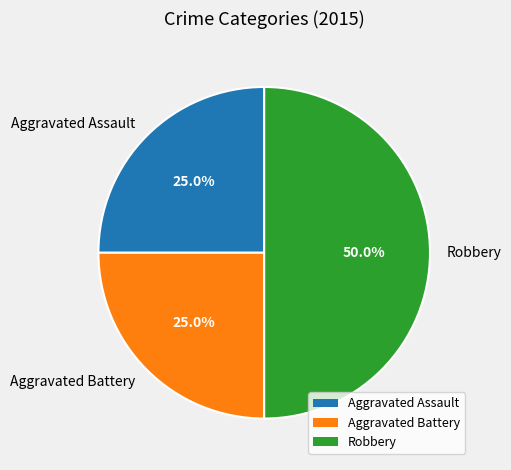

Is the sum of Aggravated Assault and Robbery greater than half?

Yes